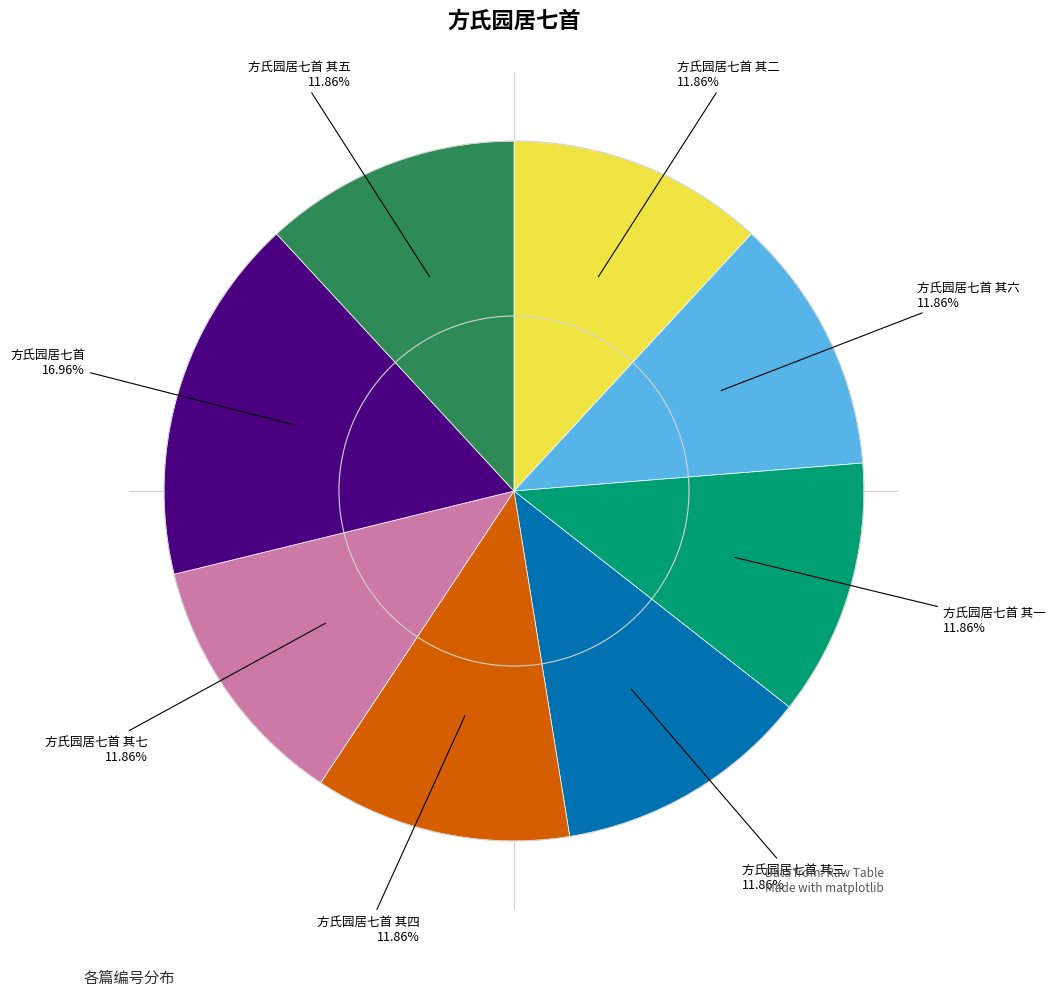

Is there any slice that represents more than half of the pie?

No